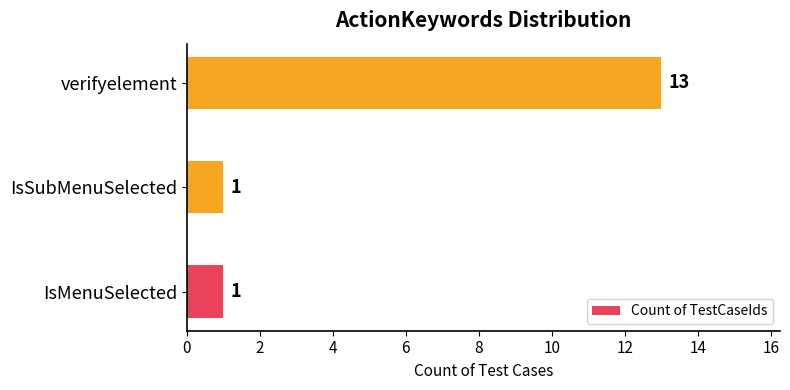

What is the sum of all values?

15